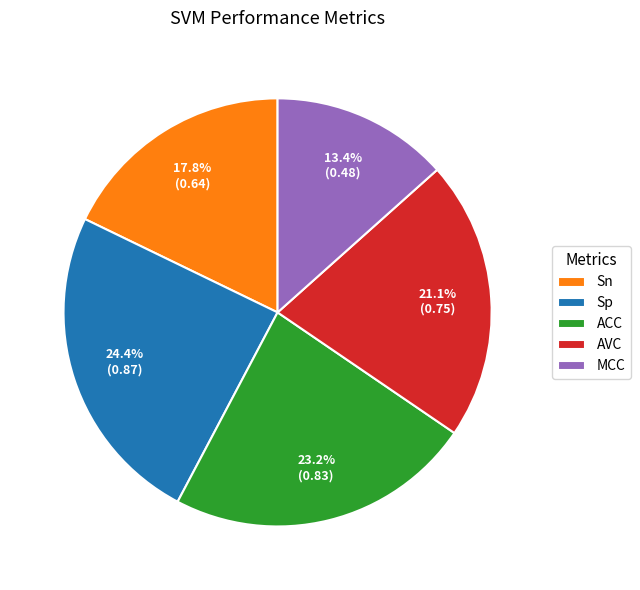

To the nearest percent, what is the difference between the AVC and MCC slice percentages?

8%